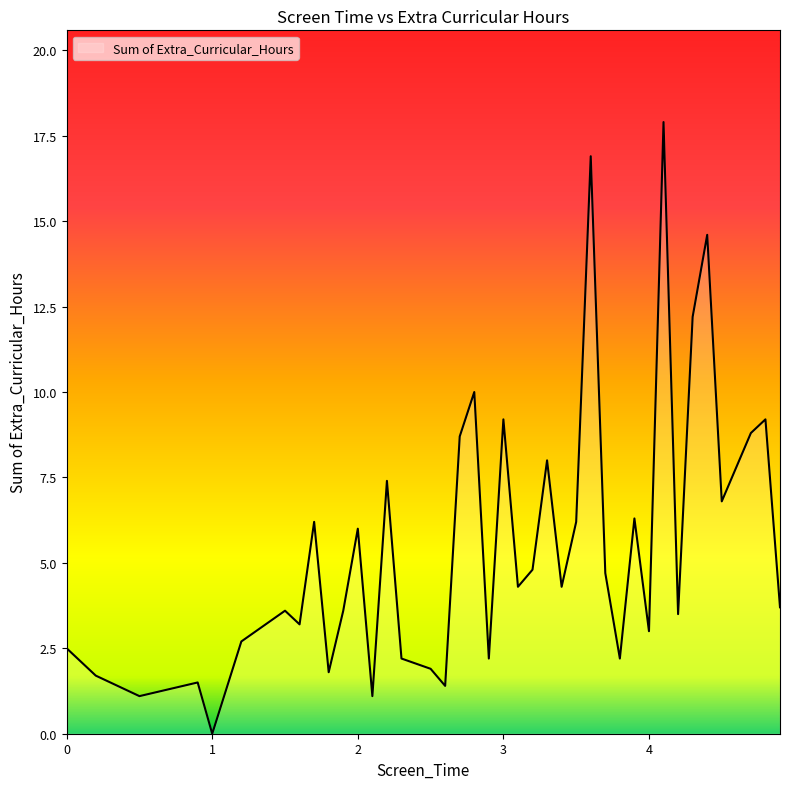

How many series are shown in this chart?

1